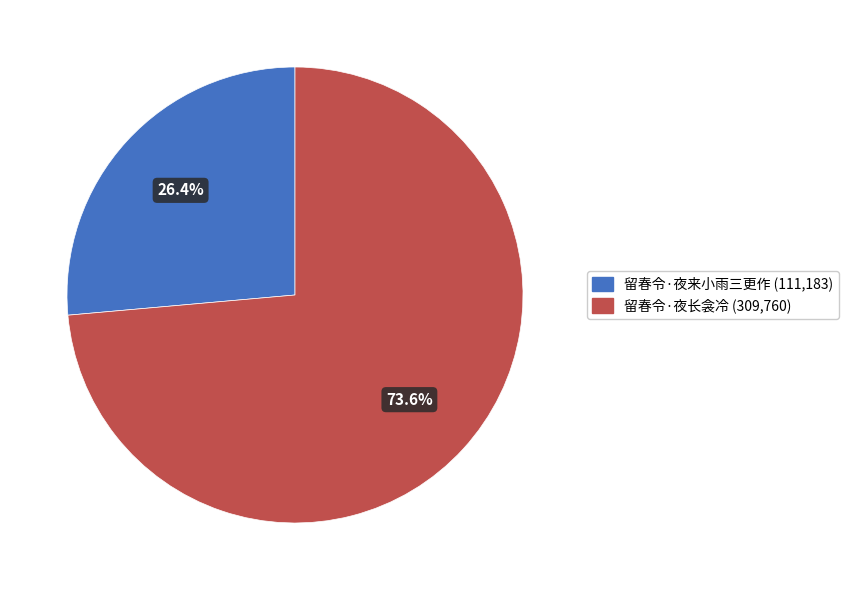

Does 留春令·夜长衾冷 represent more than half of the total?

Yes